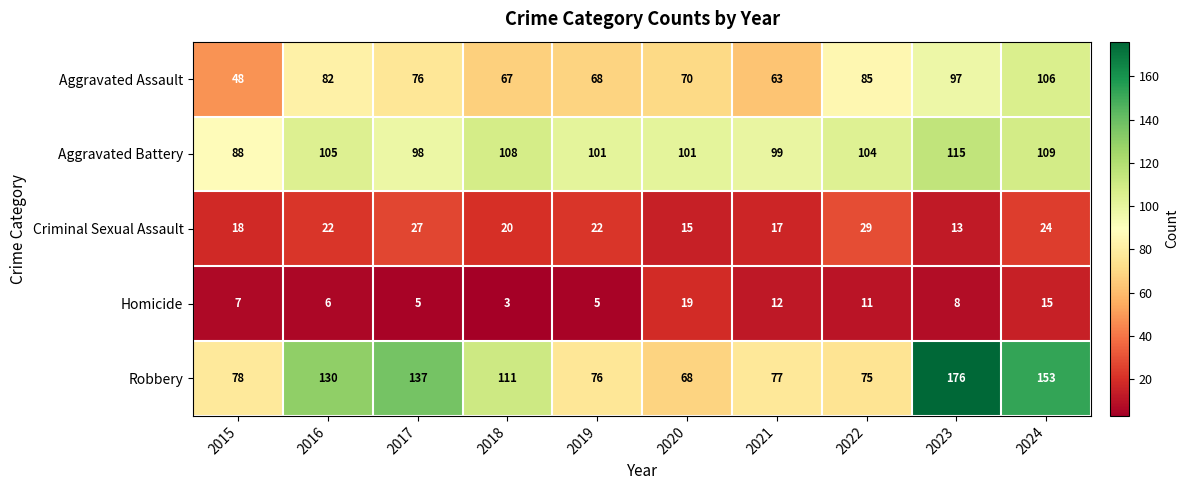

List the series in order of their peak value, highest first.

Robbery, Aggravated Battery, Aggravated Assault, Criminal Sexual Assault, Homicide